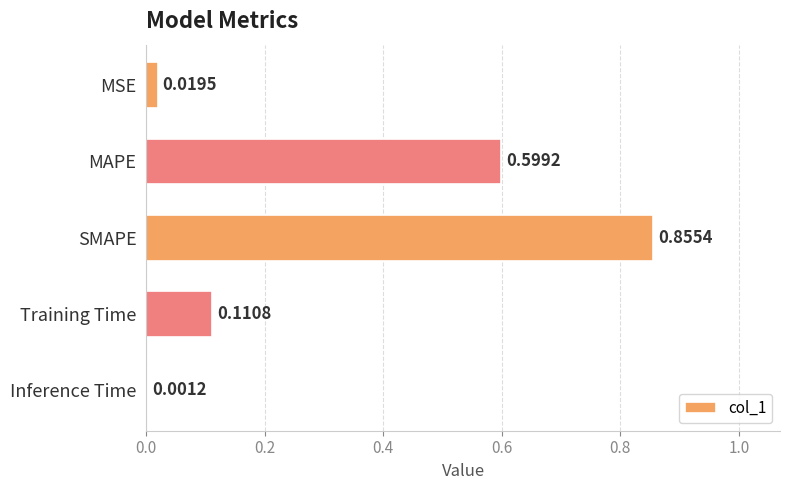

Which has a higher value, MSE or Training Time?

Training Time